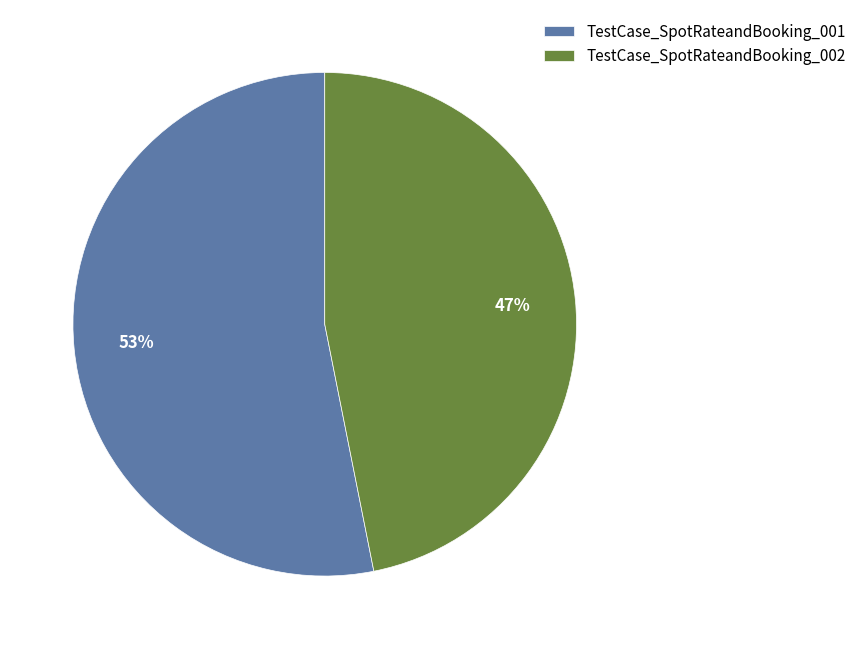

To the nearest percent, what percentage of the pie is TestCase_SpotRateandBooking_002?

47%